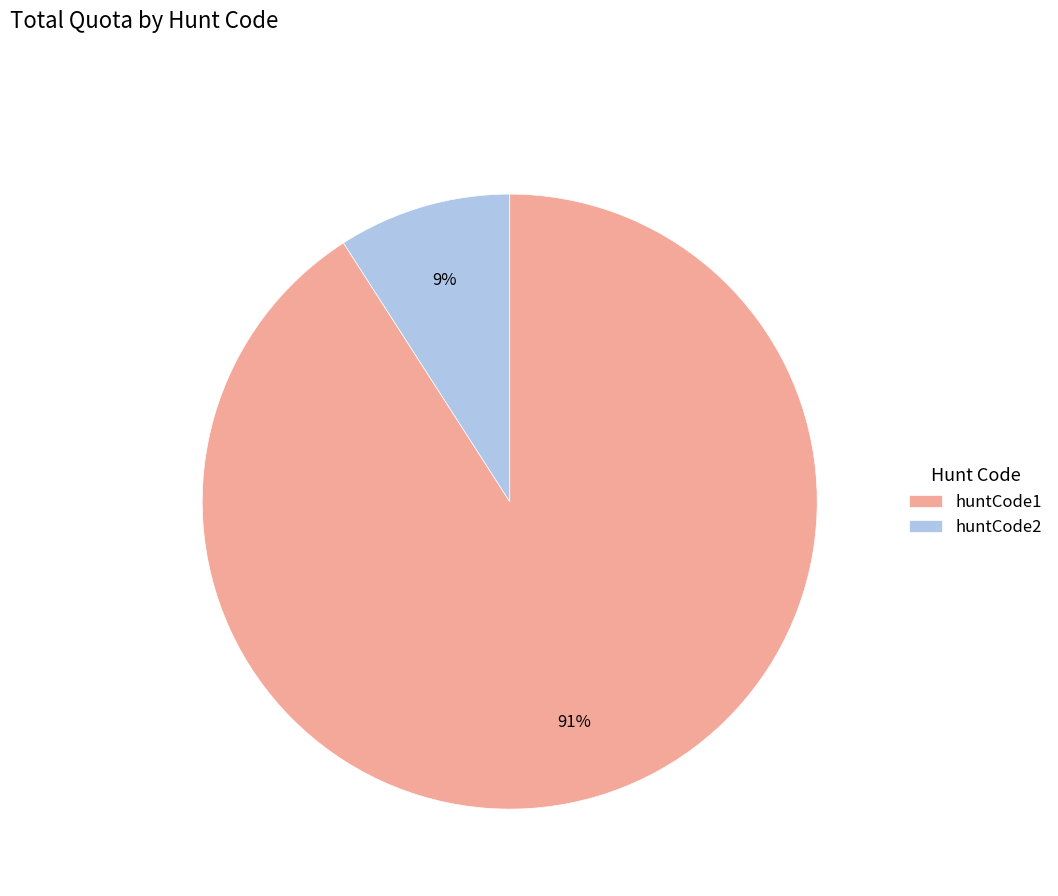

The huntCode2 slice represents 18% of the pie. True or false?

False